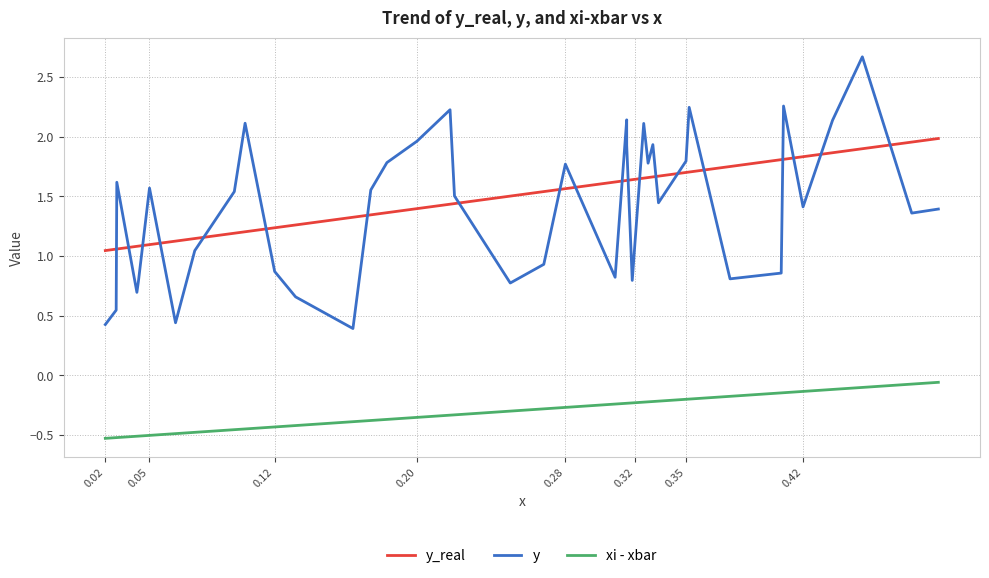

Count the number of data series in this chart.

3